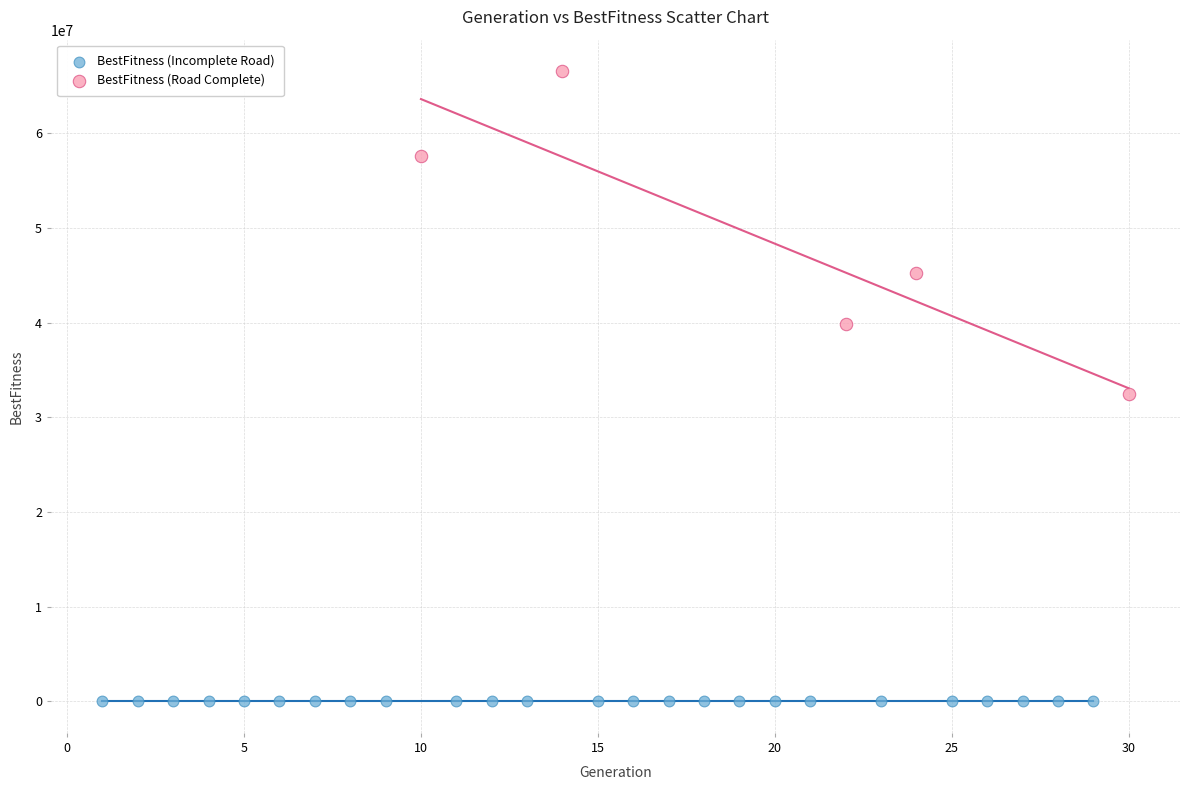

Which series reaches the maximum Y coordinate?

BestFitness (Road Complete)